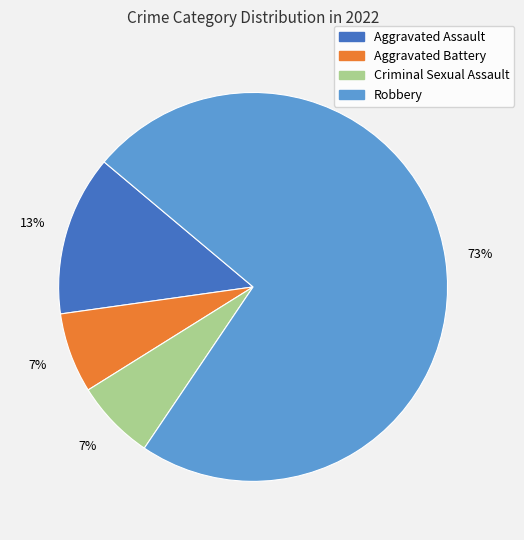

Which category accounts for the majority?

Robbery